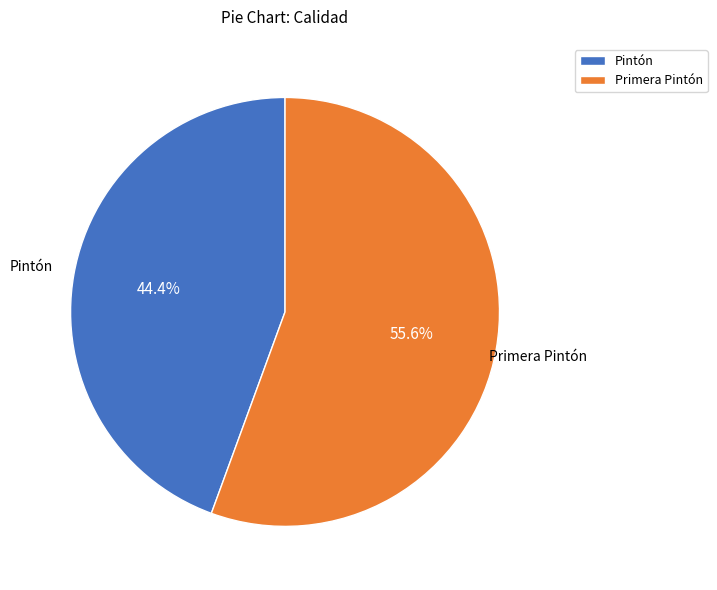

Does any single category account for the majority?

Yes